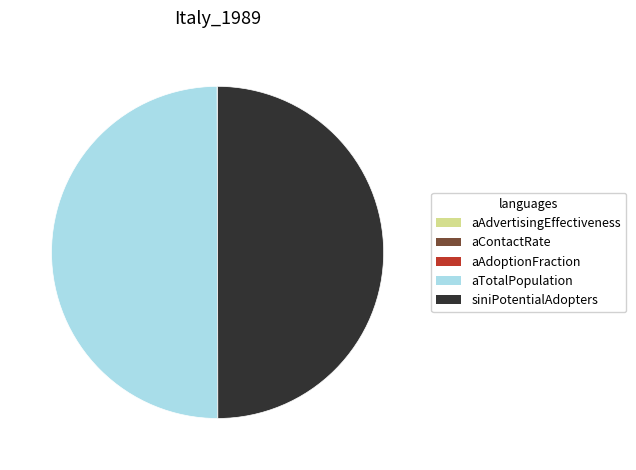

Is it true that siniPotentialAdopters is 50% of the pie?

True